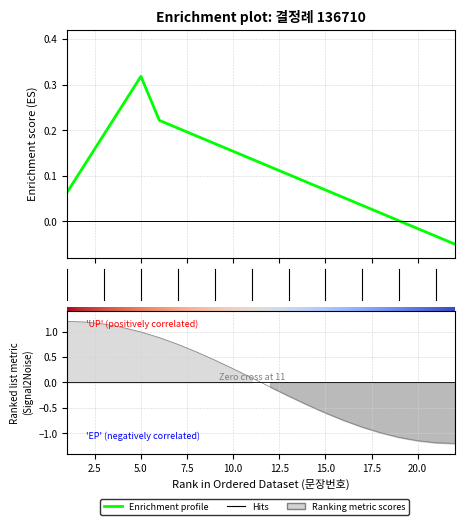

The chart shows a value of 0.3 at 10. True or false?

True